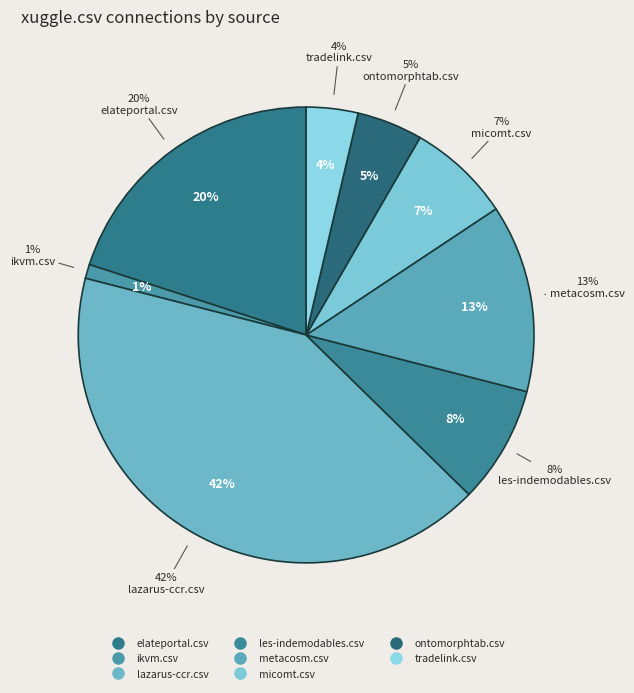

To the nearest percent, what is the combined percentage of ikvm.csv and metacosm.csv?

14%